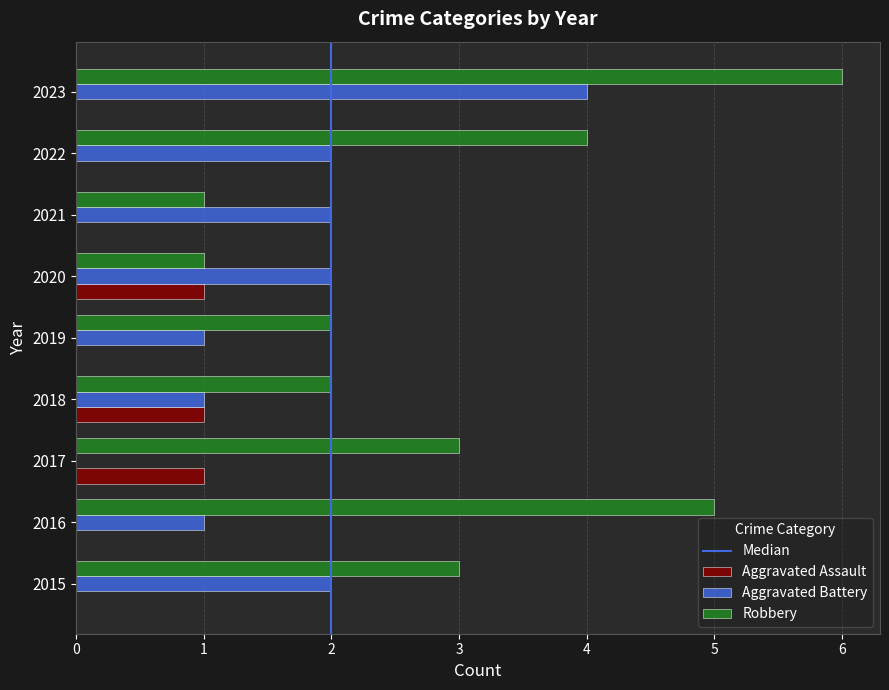

Which series changed the most between 2020 and 2023?

Robbery